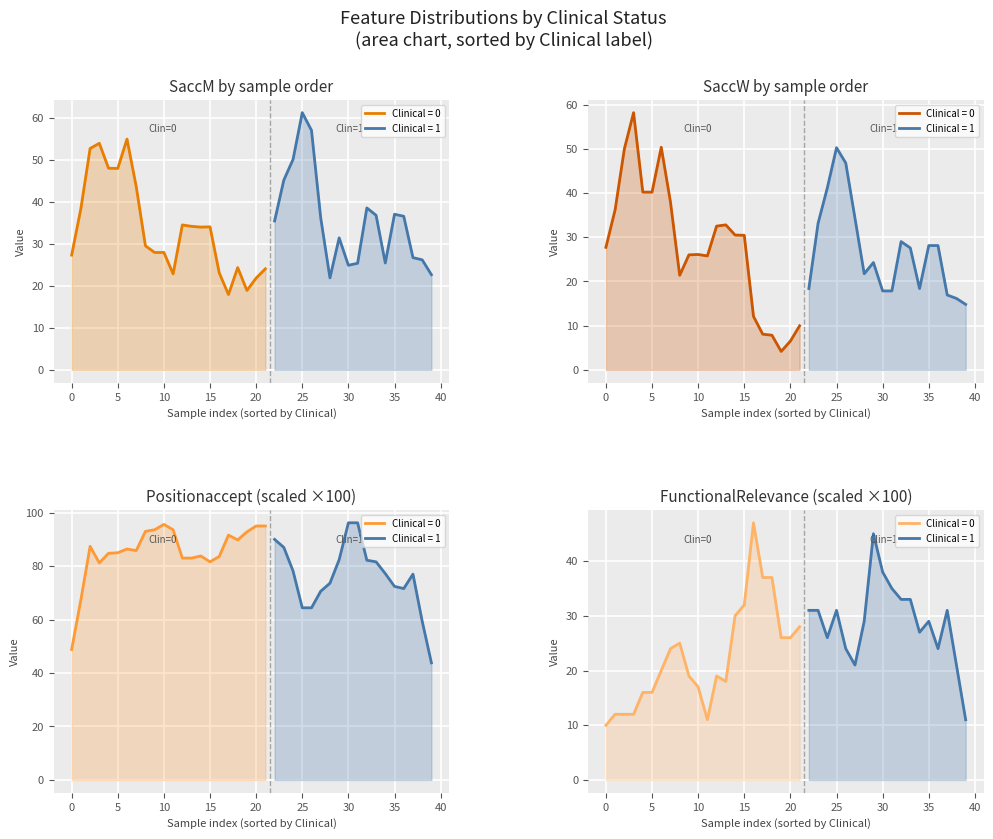

True or false: SaccM has more than 2 points higher than both neighbors.

True